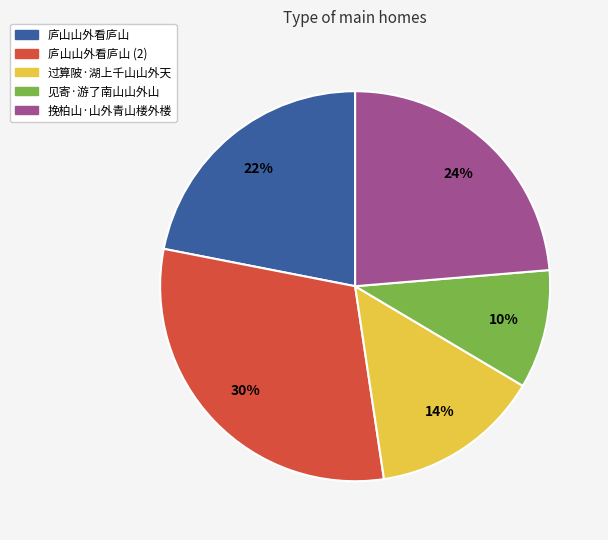

Combined, do 庐山山外看庐山 and 挽柏山·山外青山楼外楼 account for over 50%?

No